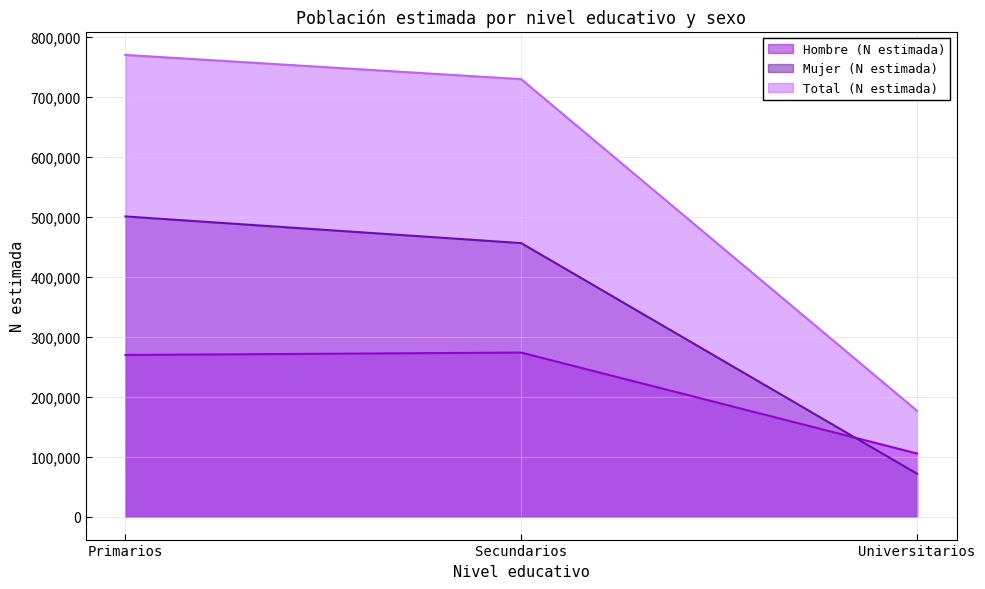

What is the sum of the Total (N estimada) values at Primarios and Secundarios?

1498394